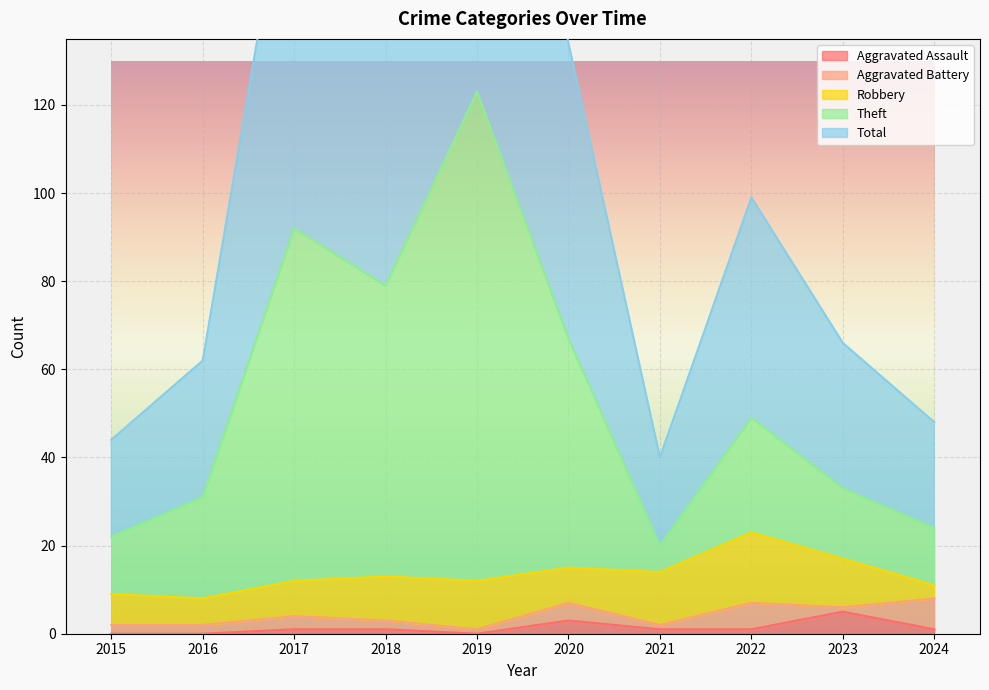

Between 2016 and 2017, which is larger?

2017